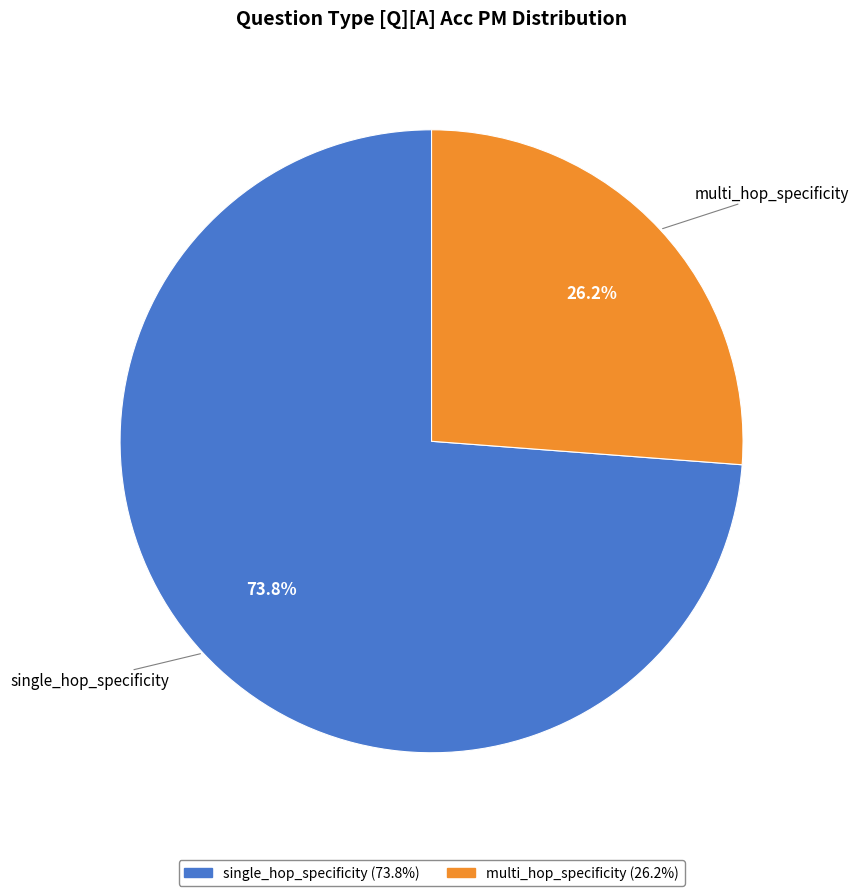

How much of the chart is everything except single_hop_specificity?

26.2%